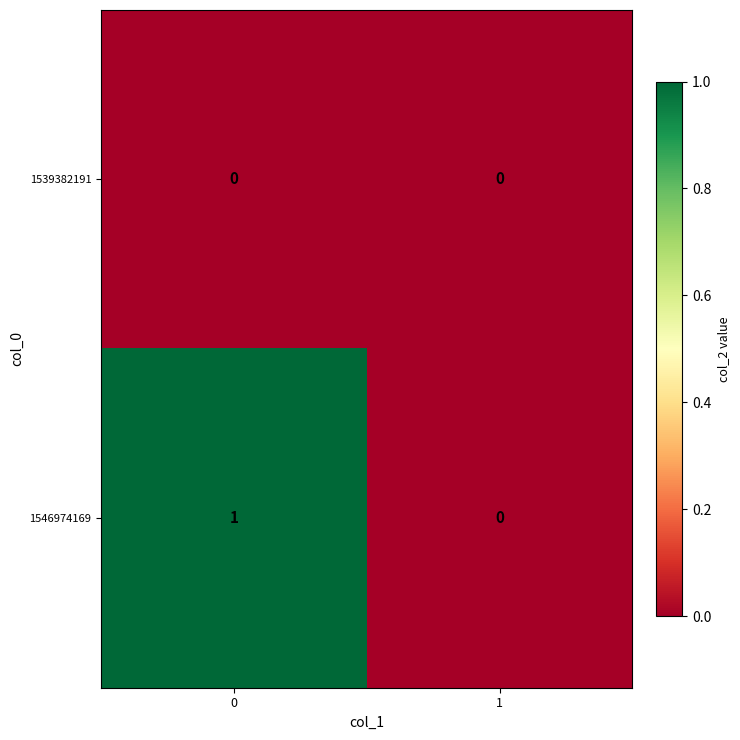

The 1546974169 series shows 1 at 0. True or false?

True